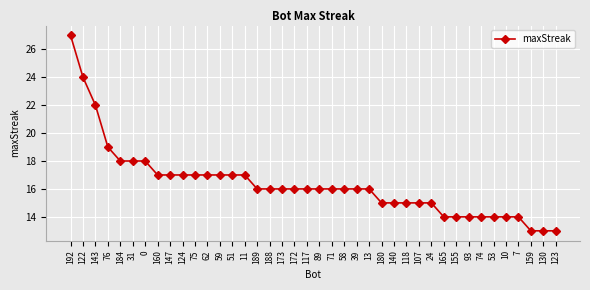

Does the chart display data point markers on the line(s)?

Yes